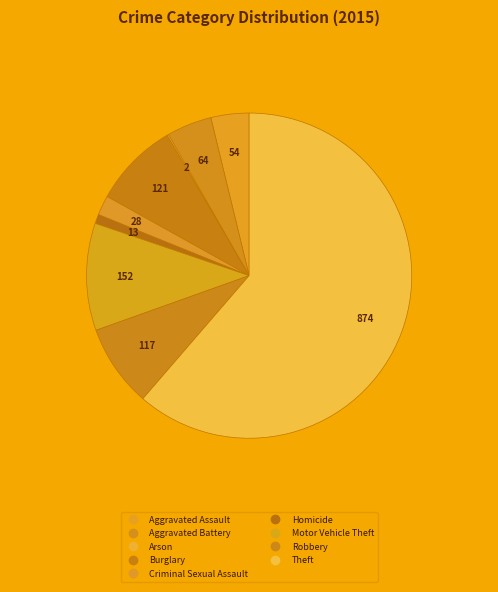

To the nearest percent, what portion does Burglary represent?

8%